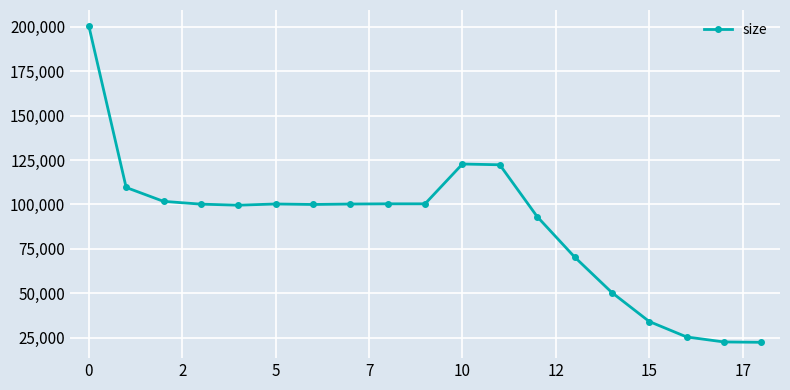

What is the maximum value shown in the chart?

200447